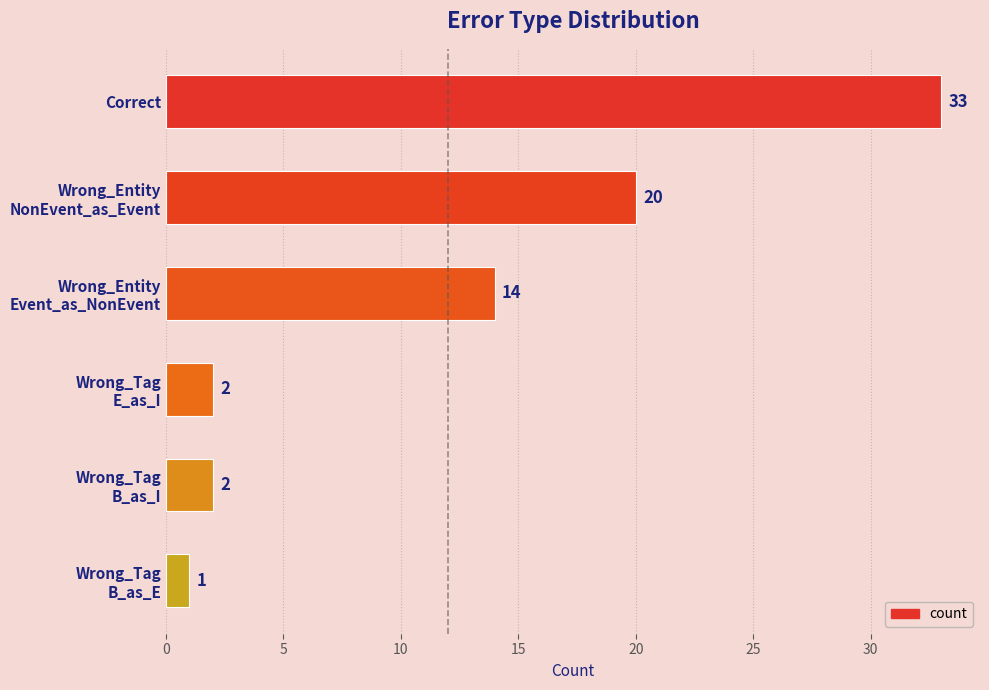

Reading top to bottom, transcribe all the data shown in this chart.

33	20	14	2	2	1